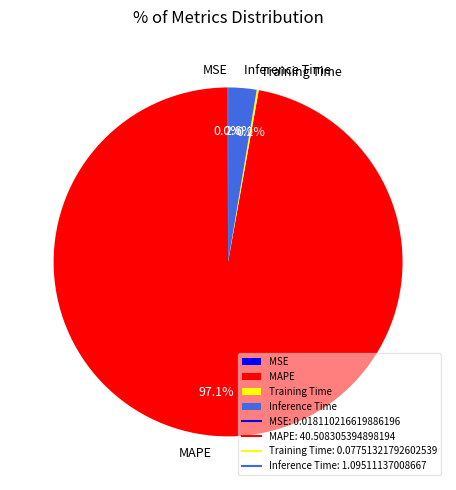

Combined, what portion of the pie is Inference Time and MAPE?

99.8%